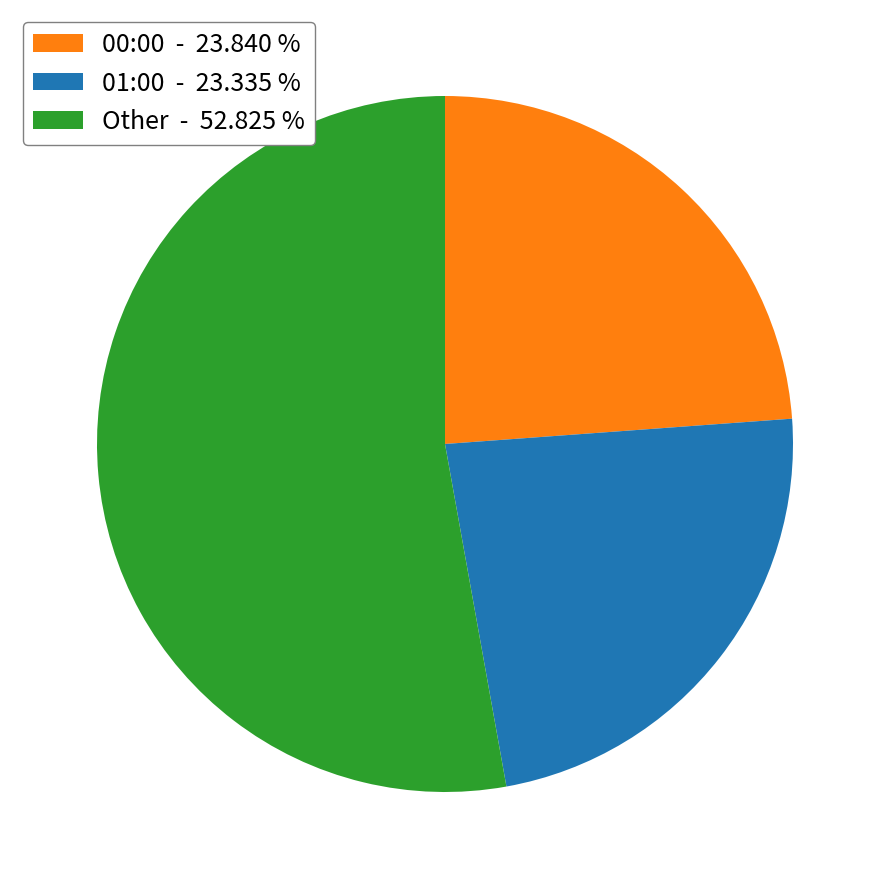

How many slices are in this pie chart?

3